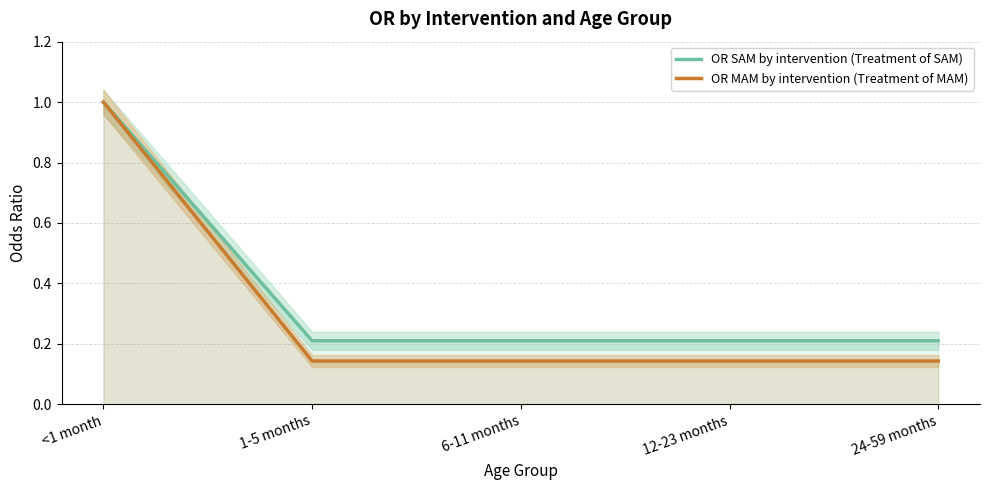

Rank the series by their maximum value, from highest to lowest.

OR SAM by intervention (Treatment of SAM), OR MAM by intervention (Treatment of MAM)